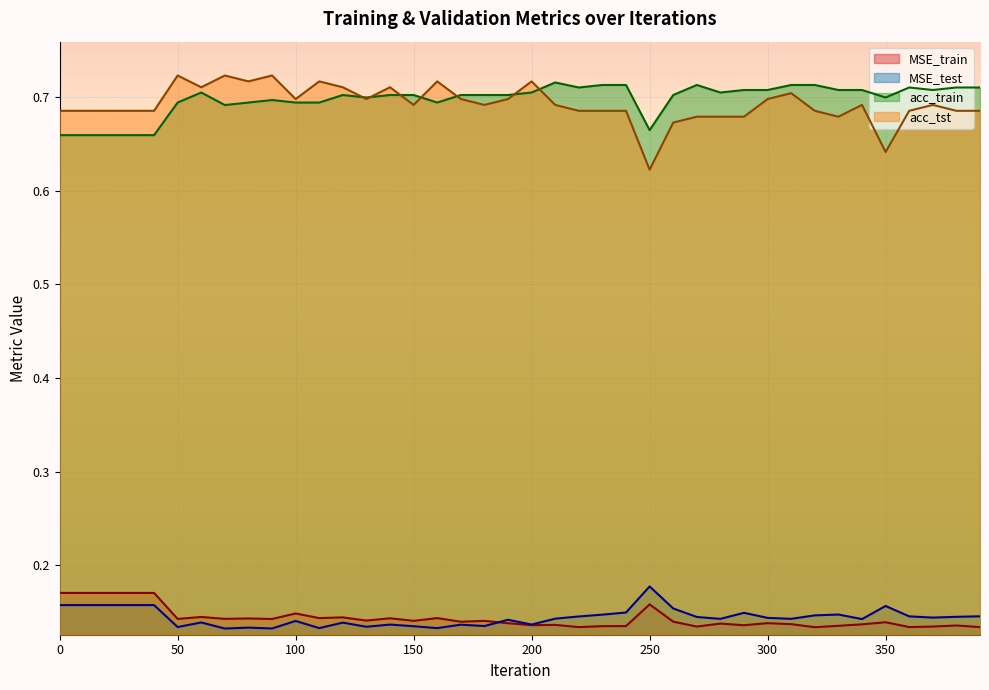

What is the total value across all series at 50?

1.7